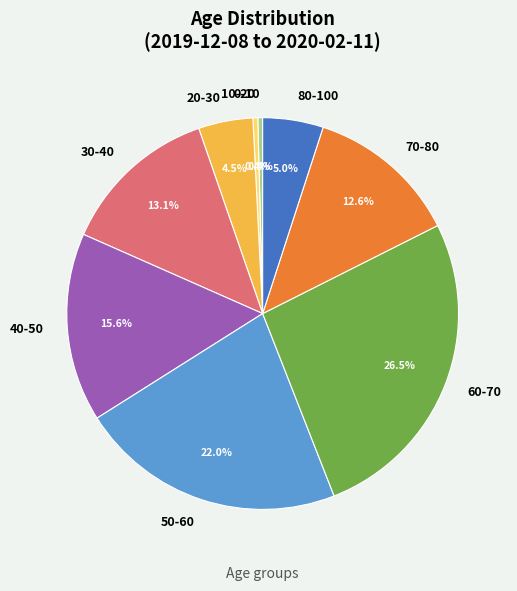

True or false: 40-50 accounts for 22% of the total.

False